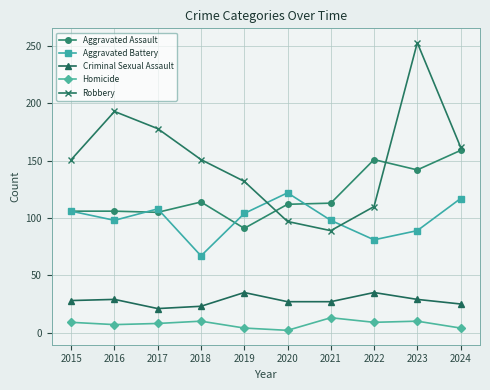

At which category does Robbery reach its first local valley?

2021